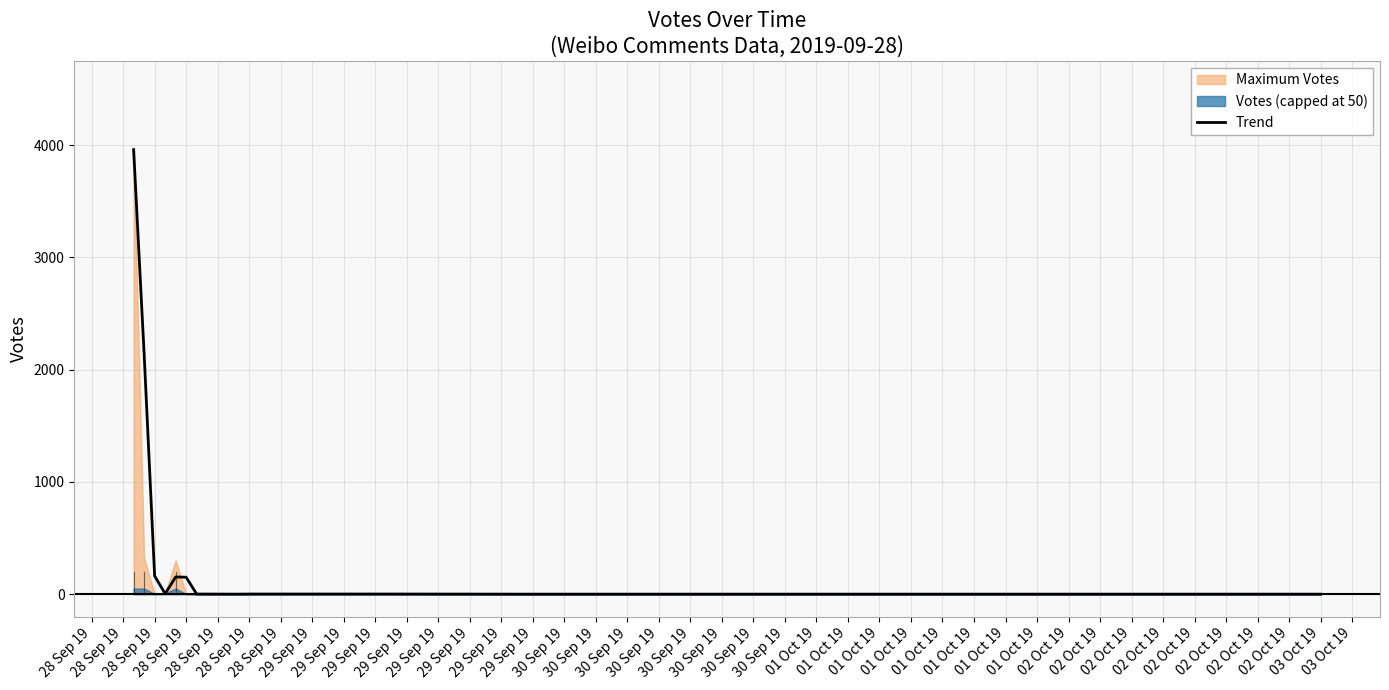

What is the maximum value shown in the chart?

3959